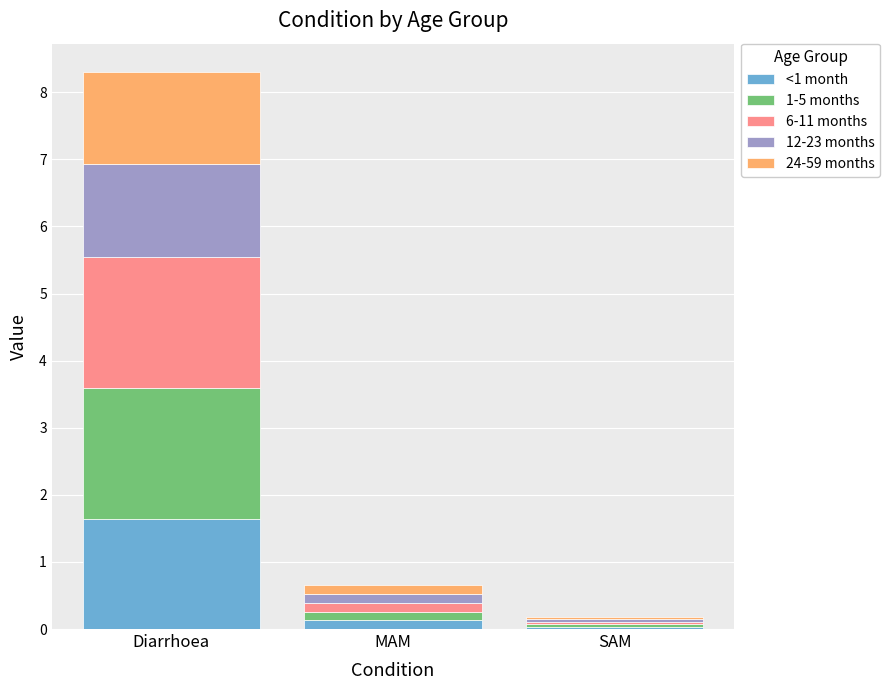

The <1 month series shows 0.0 at SAM. True or false?

True